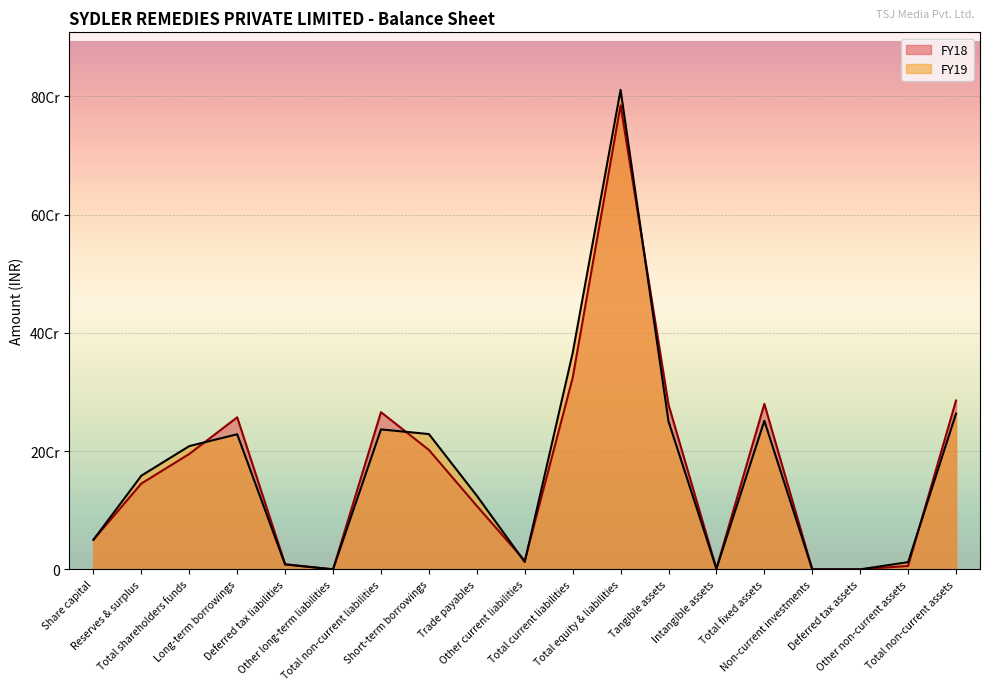

How many times do FY18 and FY19 cross each other?

6